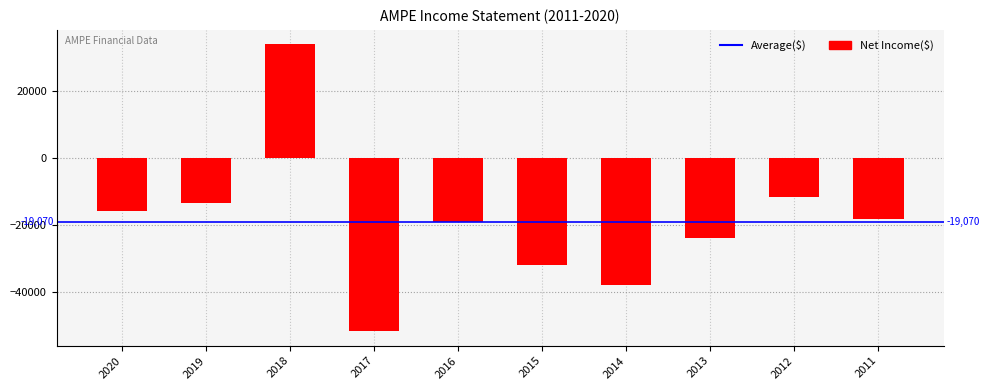

What is the sum of the values at 2019 and 2012?

-25200